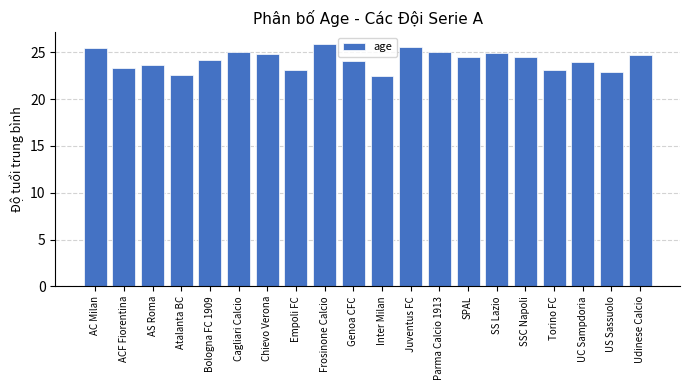

Count the number of data series in this chart.

1